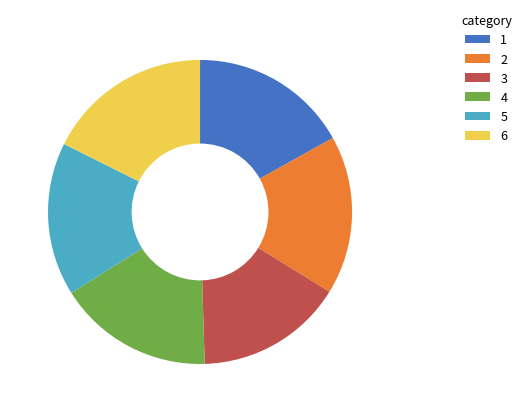

True or false: 2 accounts for 7% of the total.

False